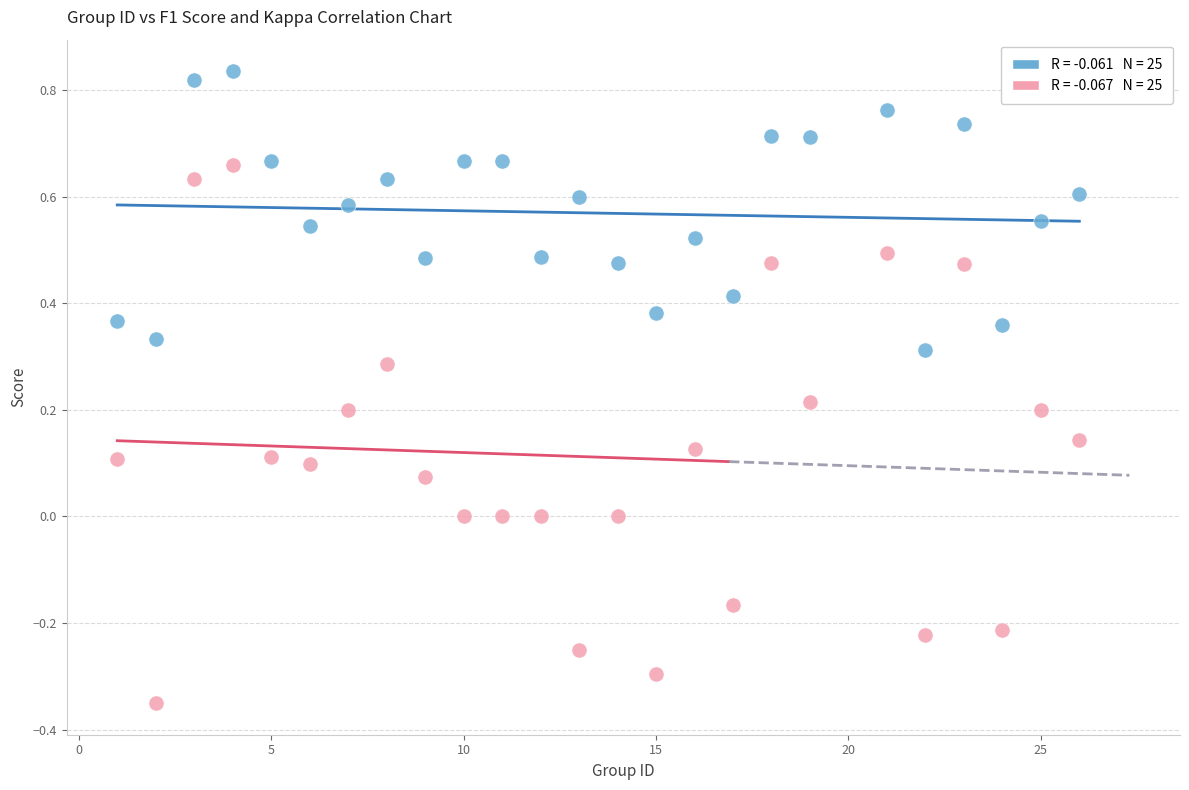

Across all data points, what is the range of Y values (max minus min)?

1.2